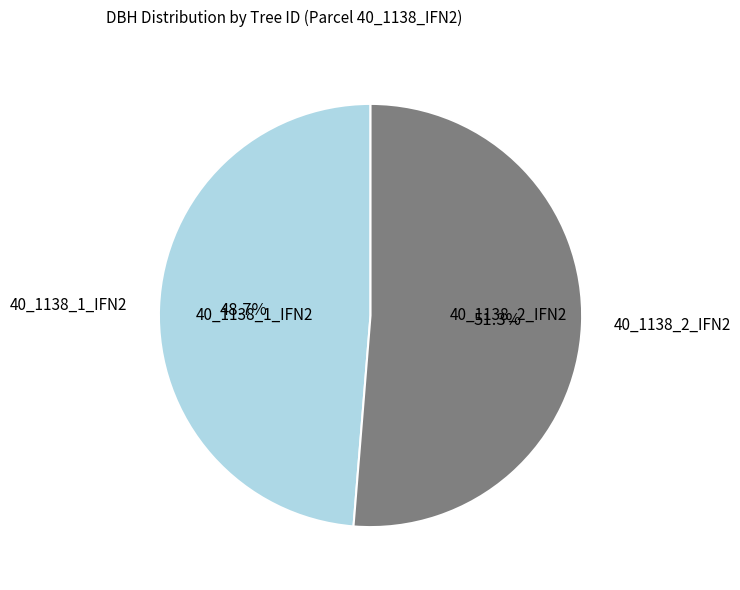

How many segments does this pie chart have?

2